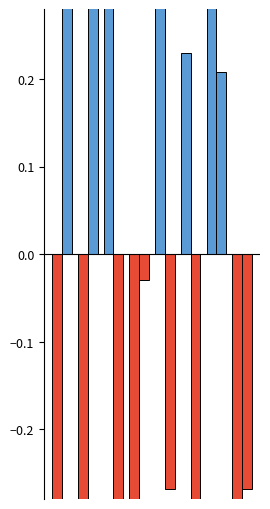

The value of Robbery (neg) at 0 is -0.9. True or false?

False